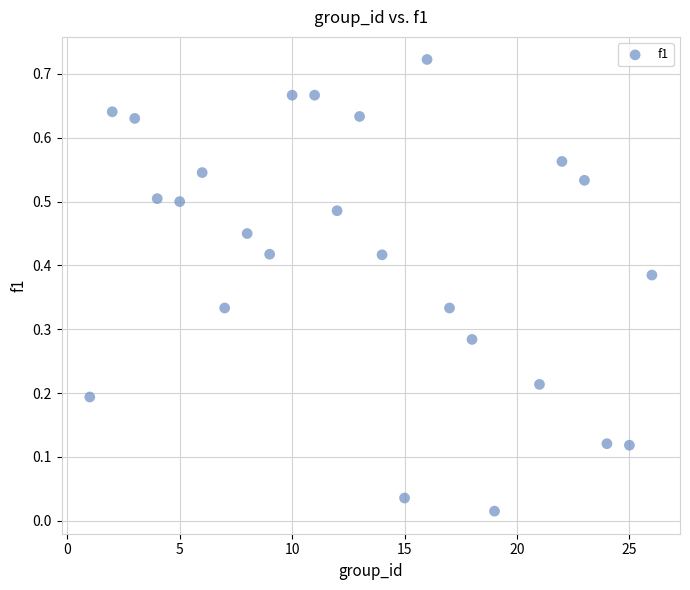

What is the range of X values (max minus min)?

25.0